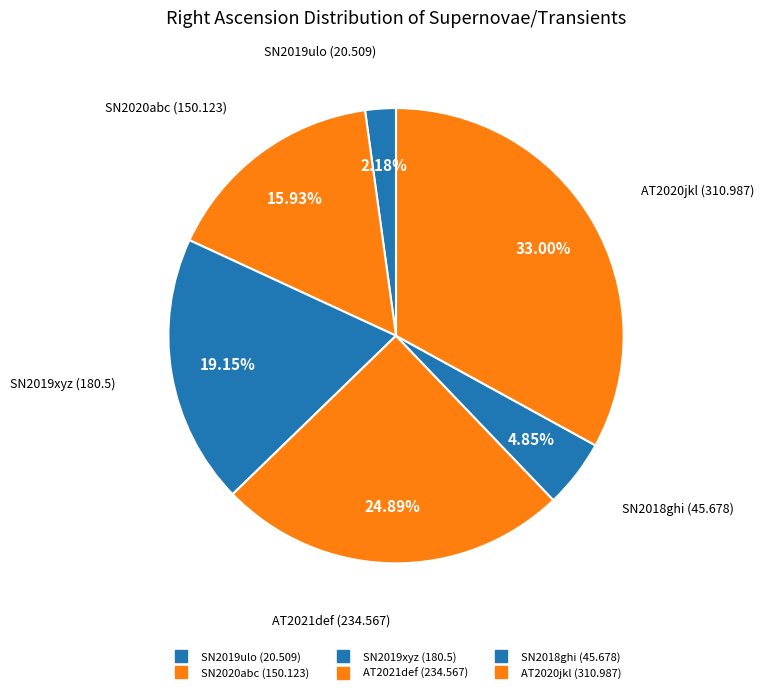

What percentage is NOT represented by AT2020jkl?

67.0%